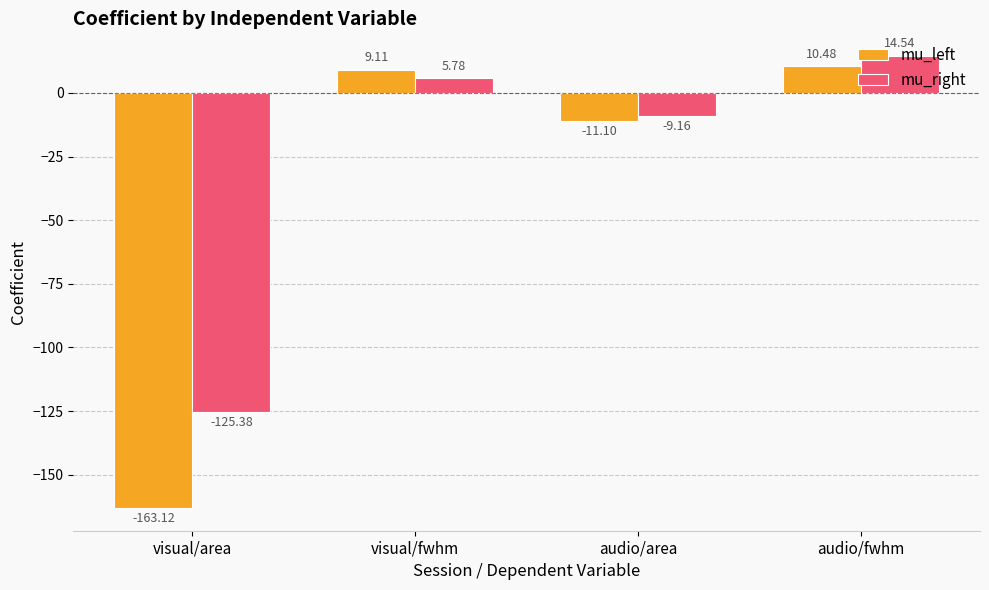

What position from the left is visual/fwhm?

2